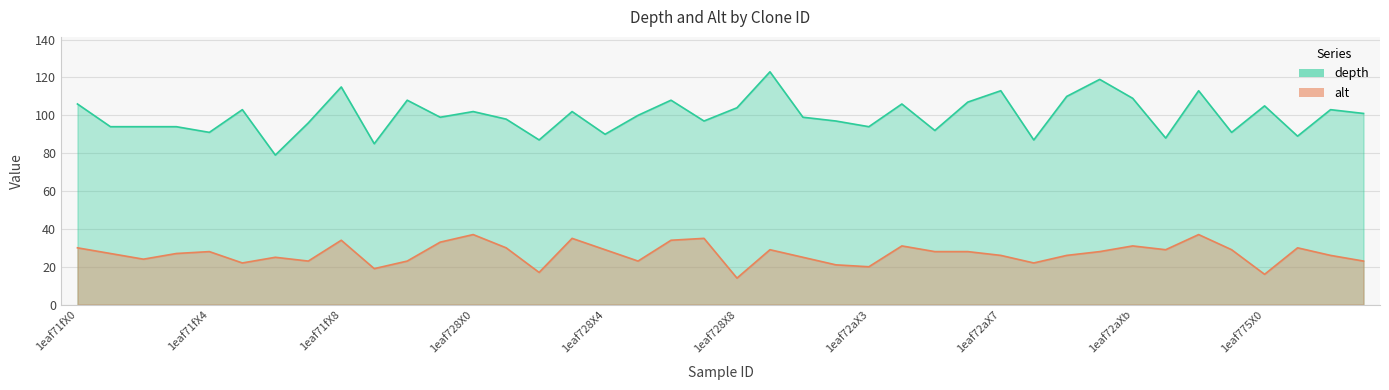

What is the lowest value of the alt series?

14